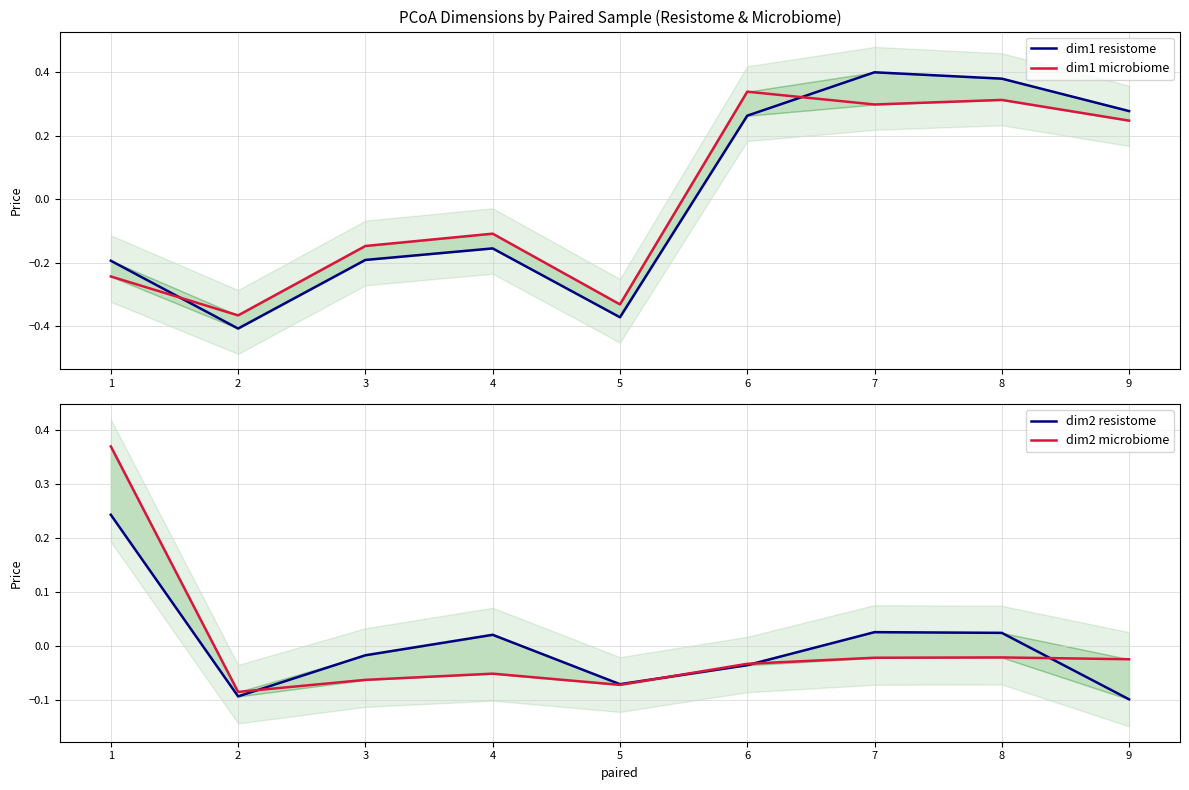

Between 1 and 6, which series saw the biggest shift?

dim1 microbiome